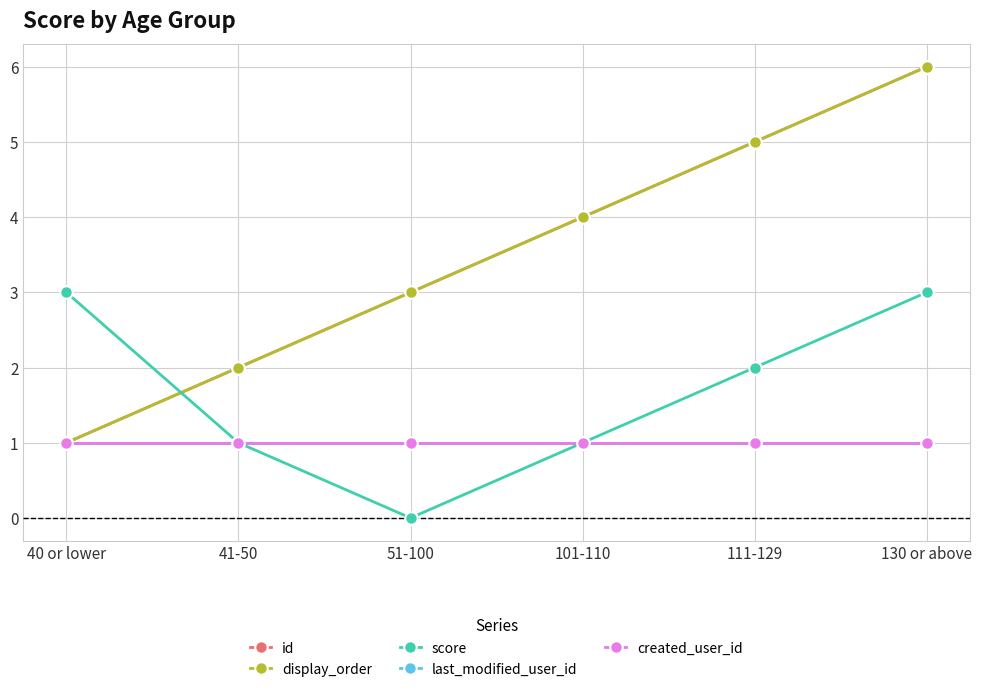

Which series changed the most between 40 or lower and 41-50?

score